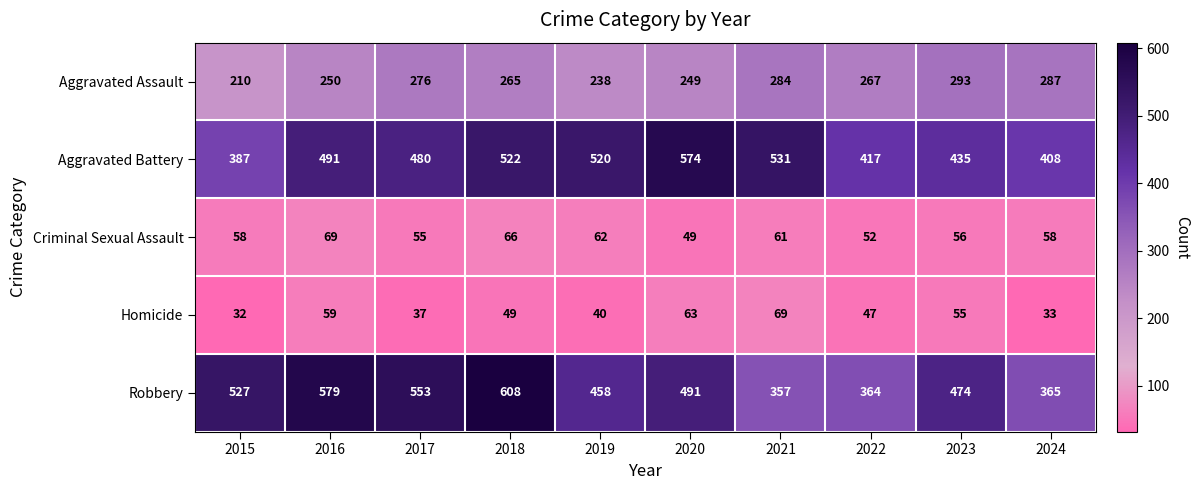

Which series has the largest total across all categories?

Robbery